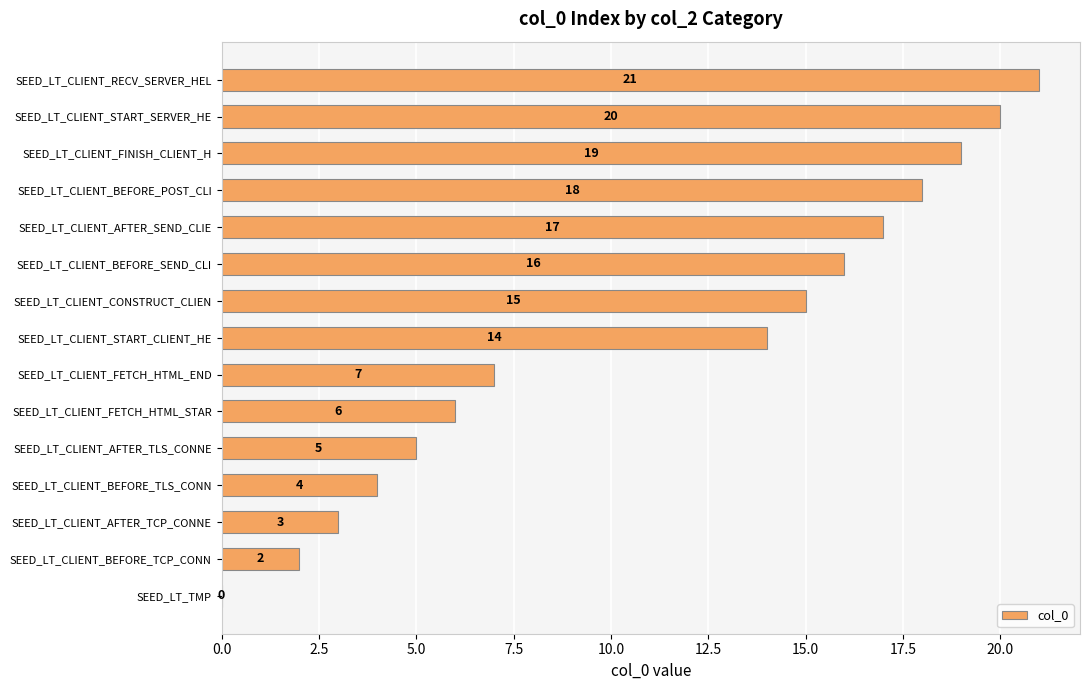

The value at SEED_LT_CLIENT_AFTER_TCP_CONNE is 1. True or false?

False